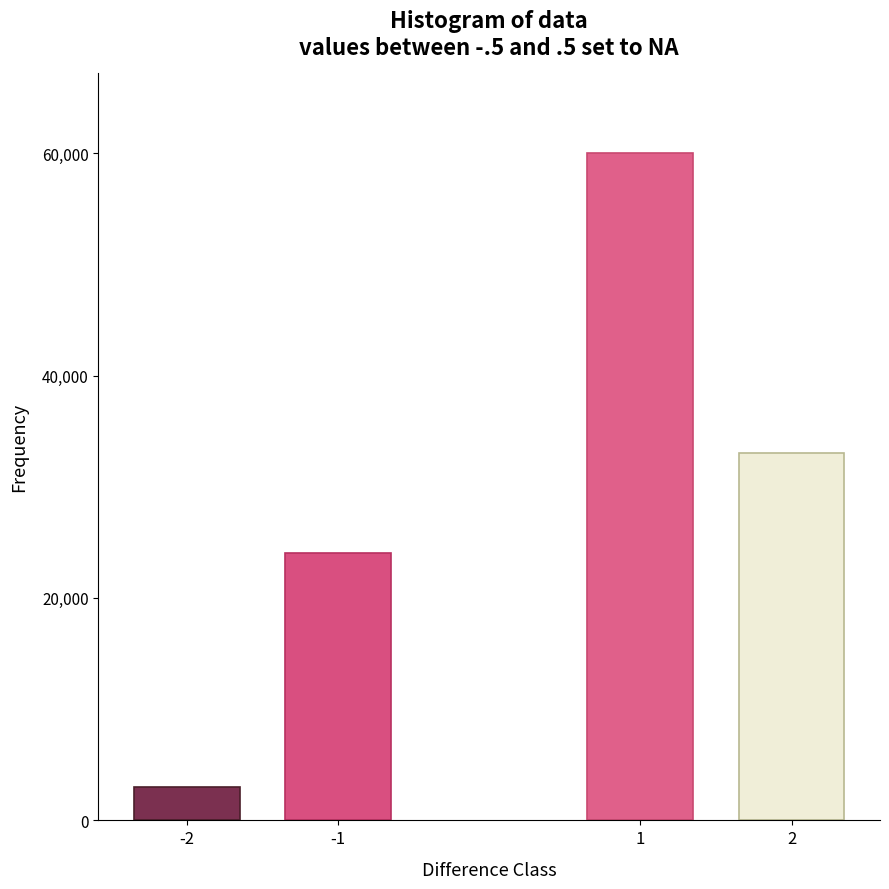

Reading right to left, extract all data points from this chart.

2=33000	1=60000	-1=24000	-2=3000